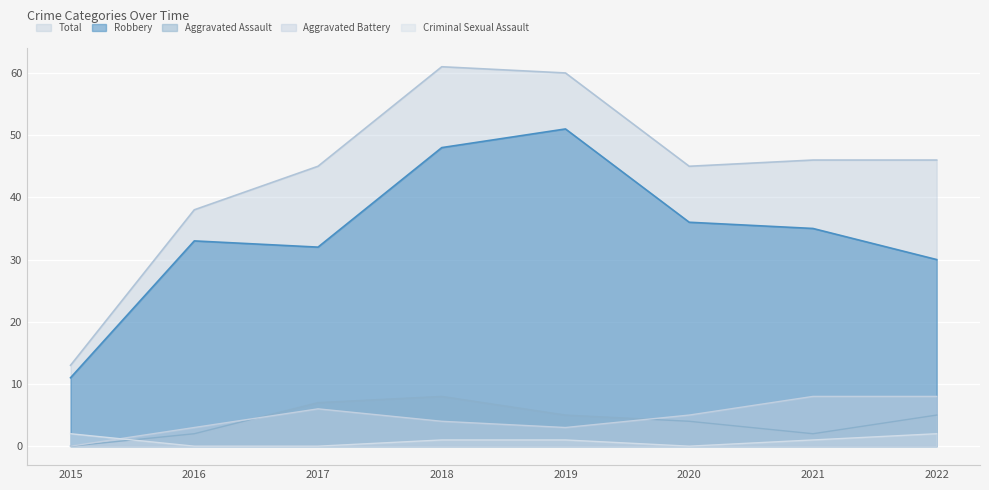

What is the spread (max minus min) of values at 2019?

59